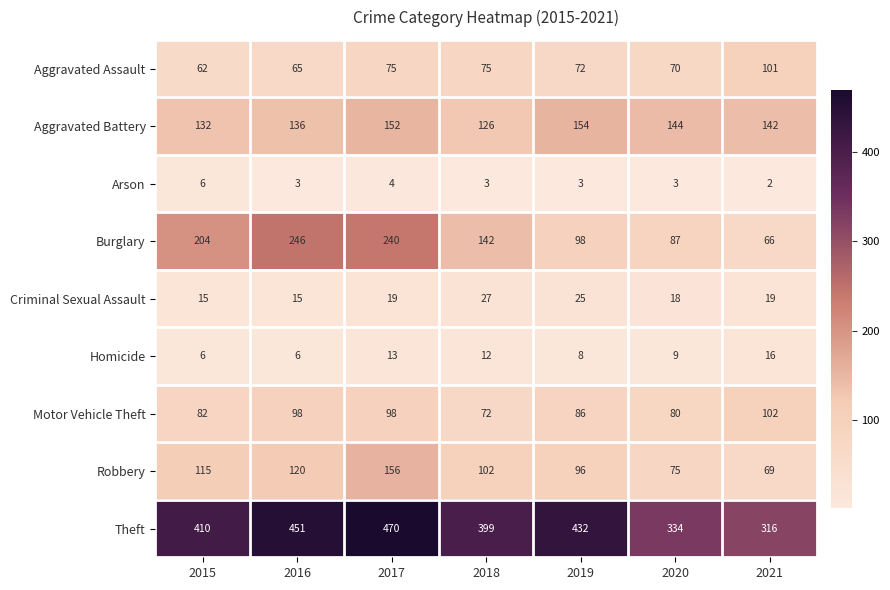

Which series has the largest total across all categories?

Theft